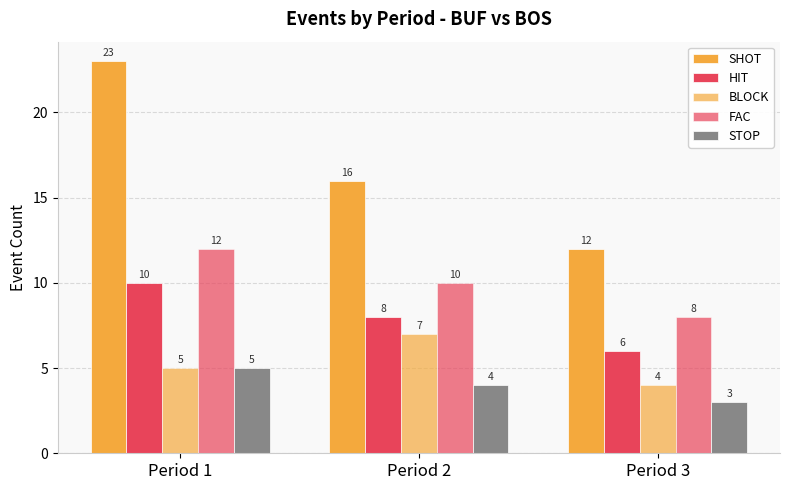

Does the chart contain stacked bars?

No